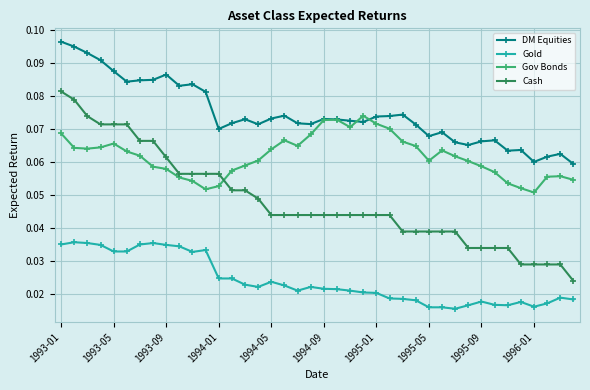

List the series in order of their peak value, highest first.

DM Equities, Cash, Gov Bonds, Gold